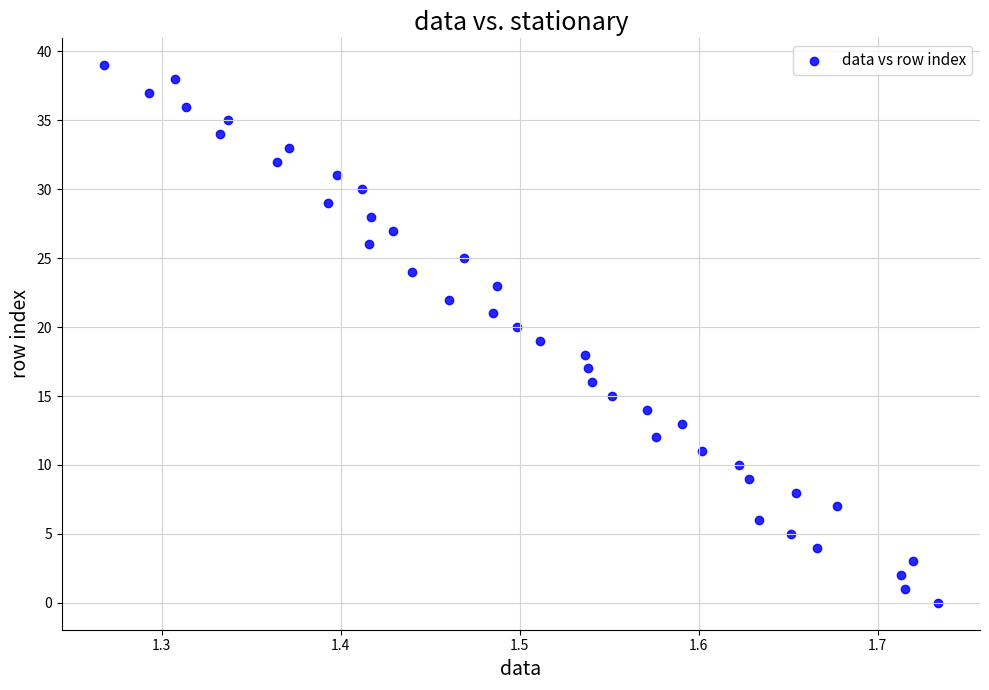

What is the range of Y values (max minus min)?

39